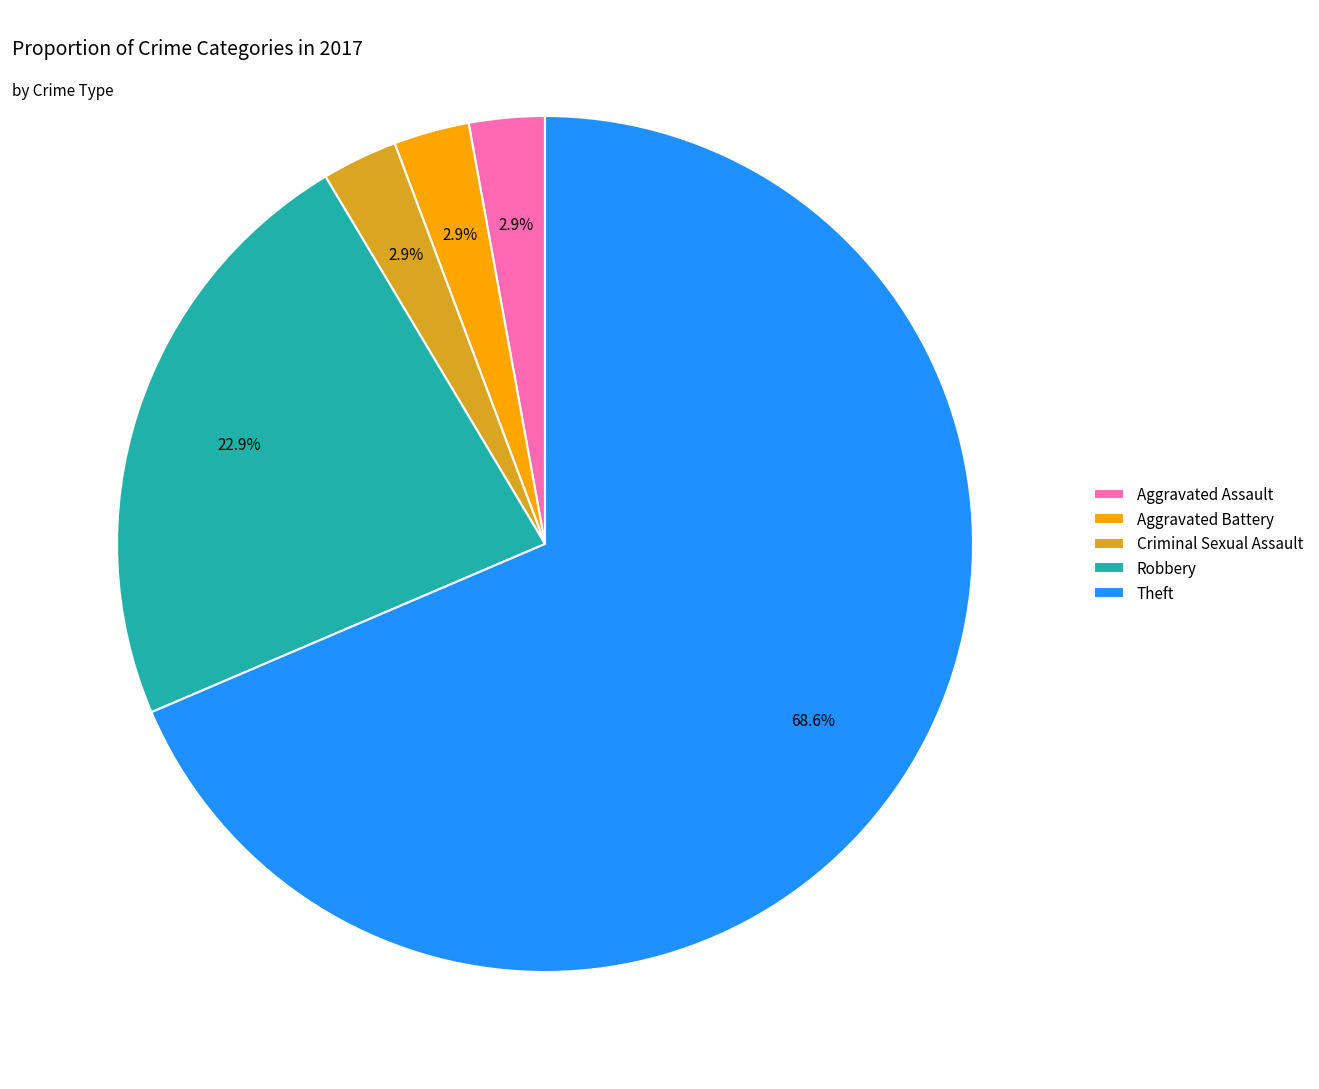

Count the number of slices in the pie.

5